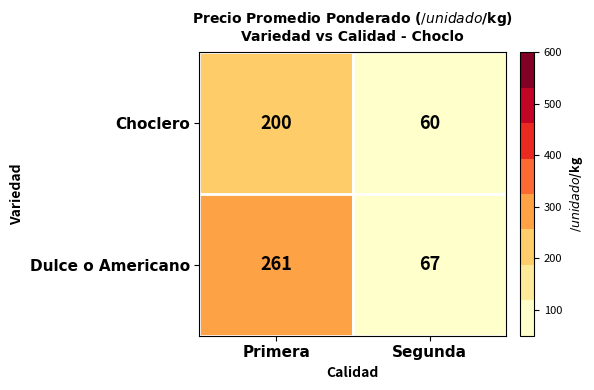

List the series in order of their peak value, lowest first.

Choclero, Dulce o Americano